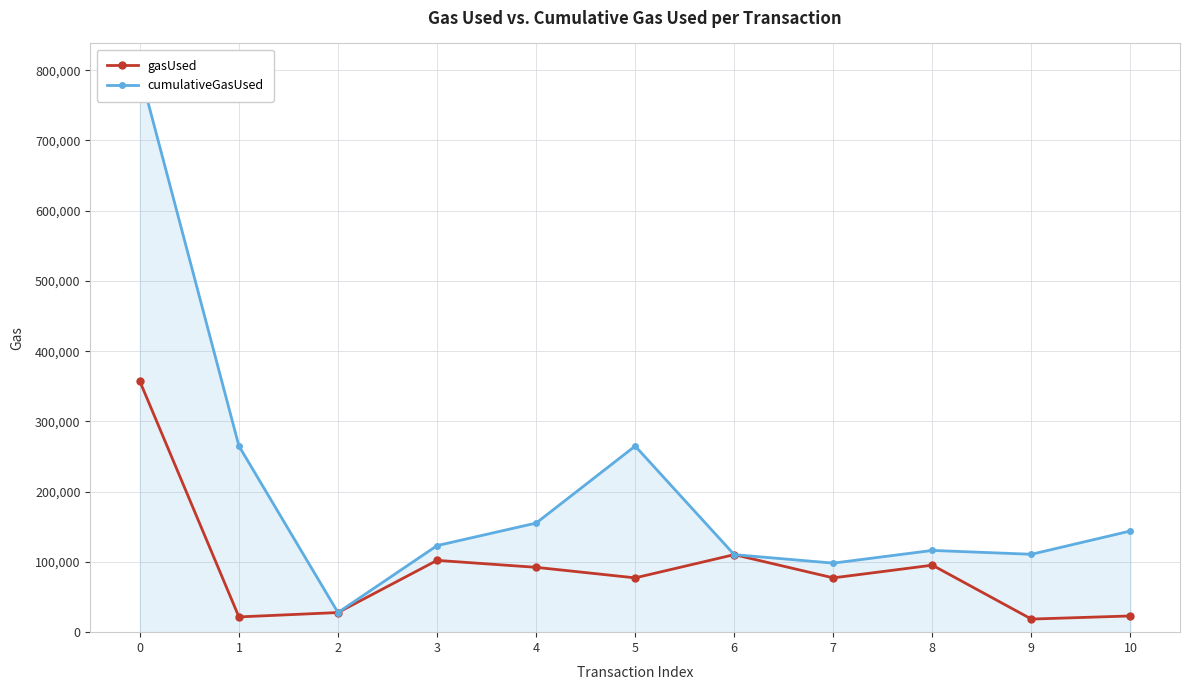

True or false: gasUsed and cumulativeGasUsed intersect in this chart.

False